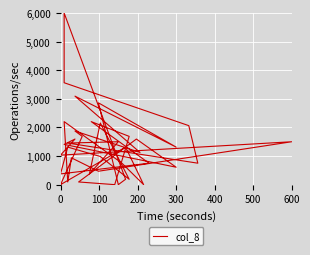

How many values are below 1312?

20